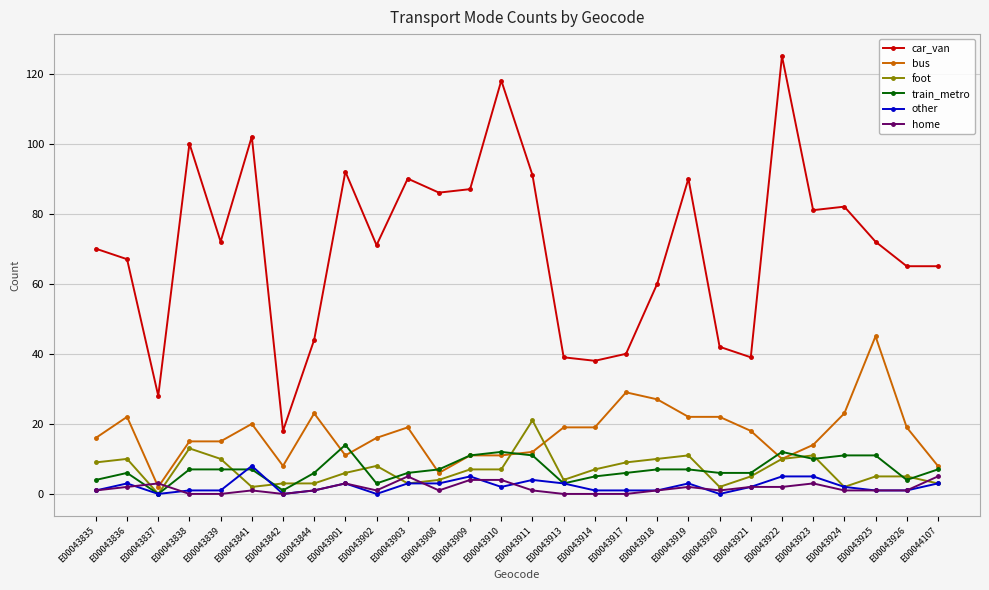

At how many categories does at least one series exceed 74?

12